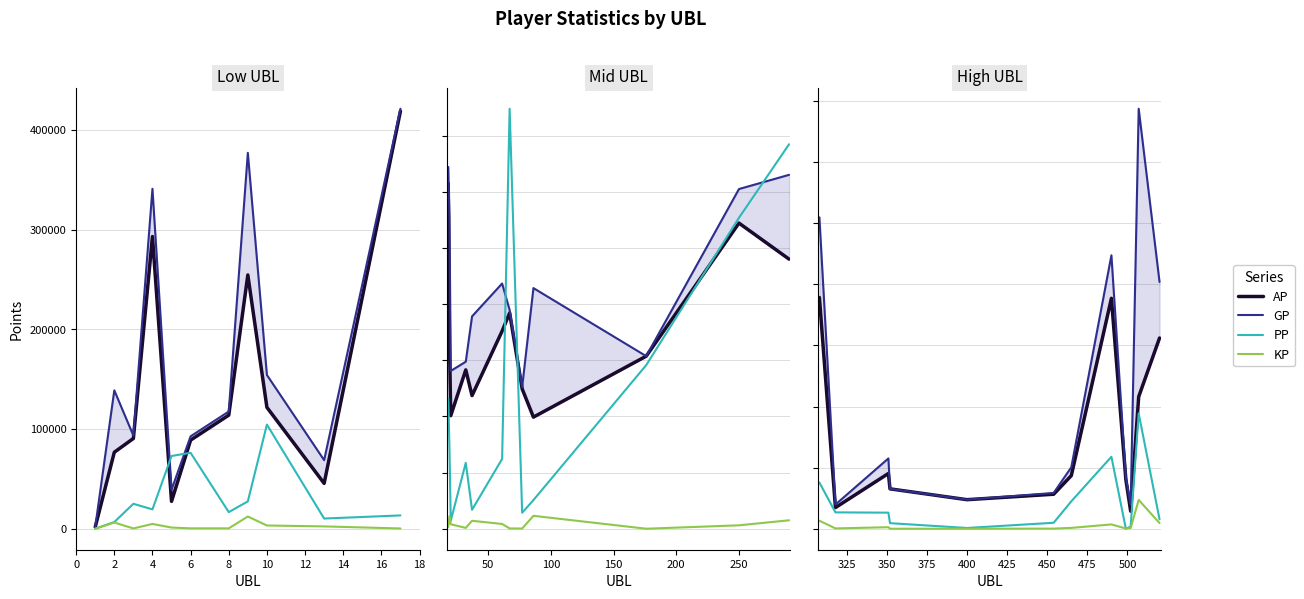

Is the value of KP at 4 greater than the value of PP at 14?

No